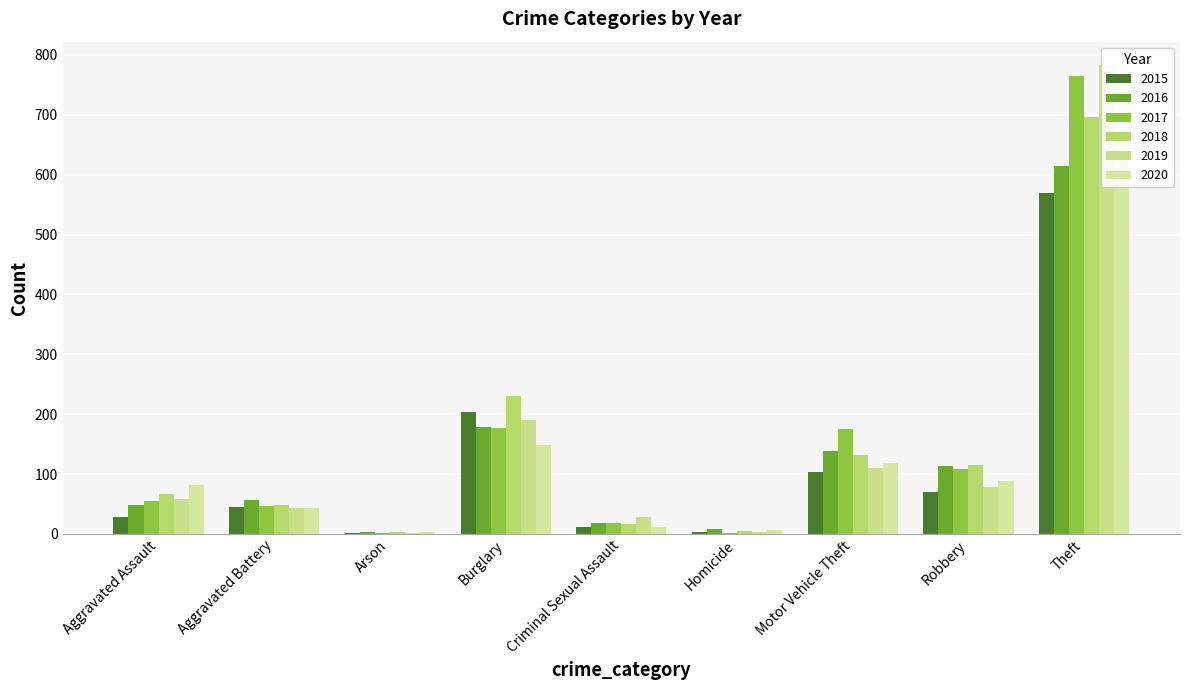

What is the minimum value for 2016?

3